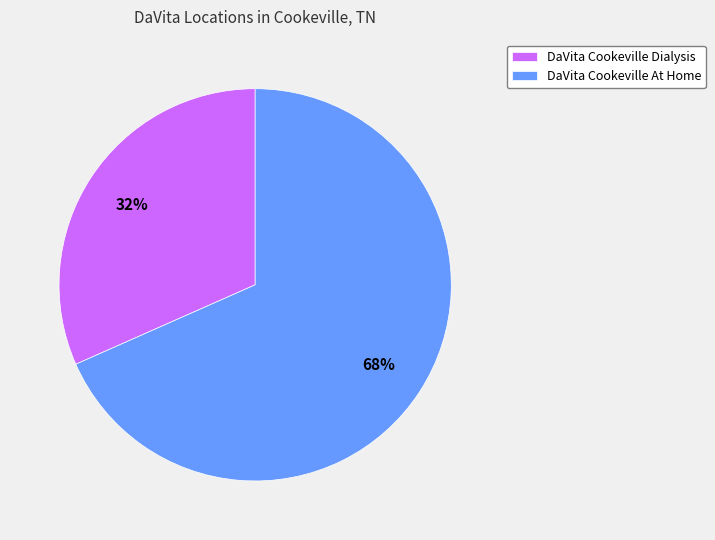

What is the largest slice in the pie chart?

DaVita Cookeville At Home